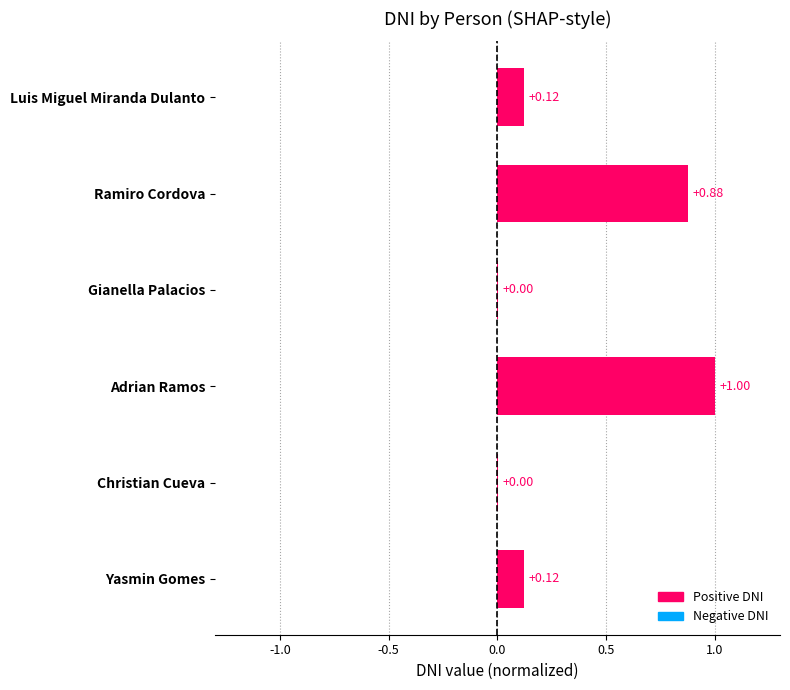

At which category does the chart reach its peak across all series?

Adrian Ramos